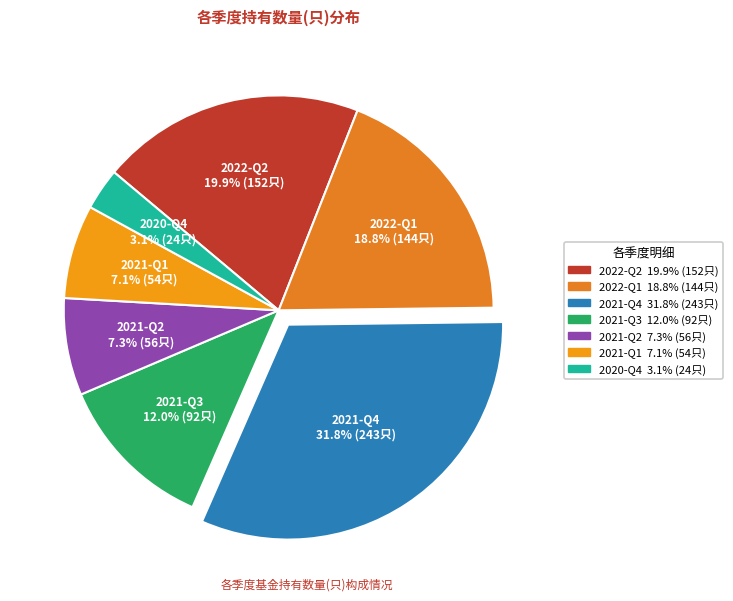

Count the number of slices in the pie.

7